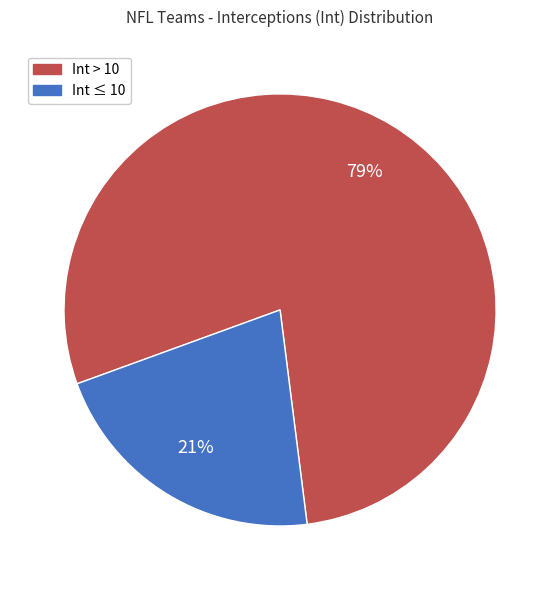

To the nearest percent, what is the average slice percentage?

50%